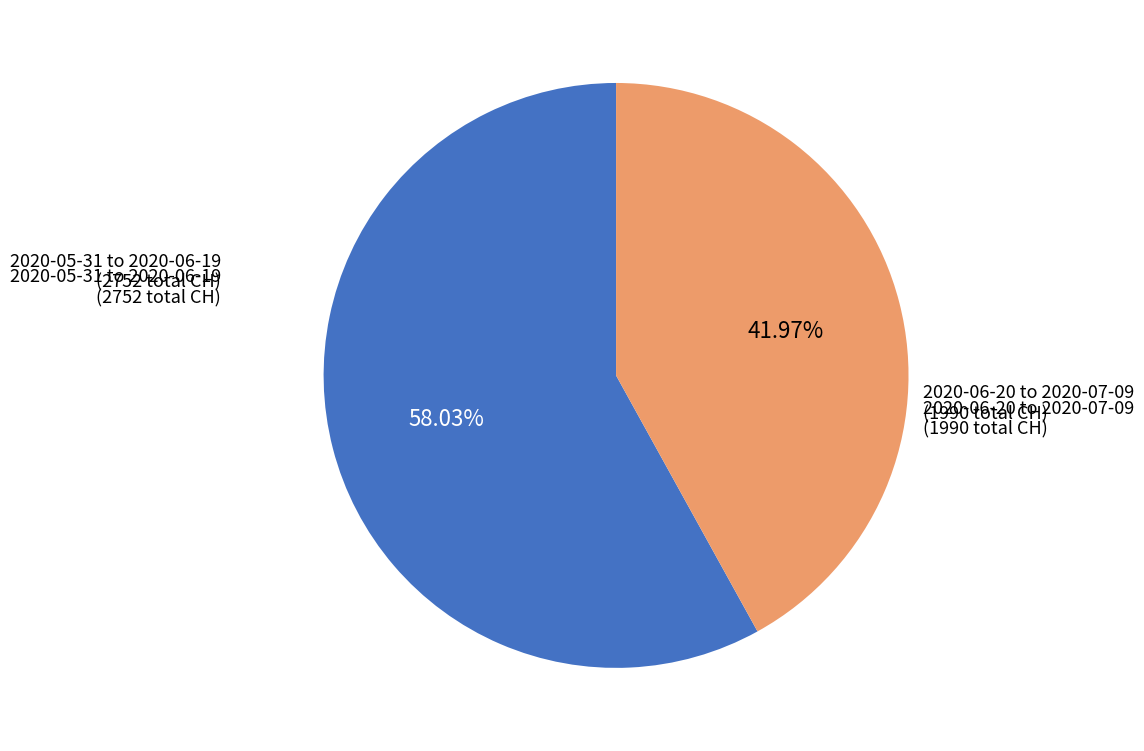

Is there a majority slice in this chart?

Yes